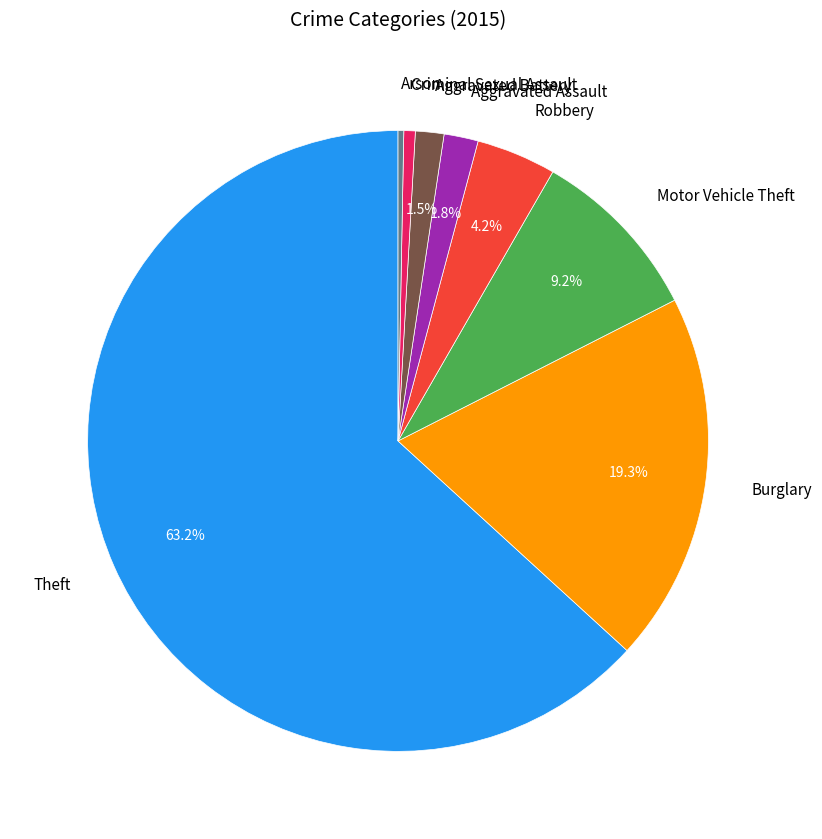

How many segments does this pie chart have?

8